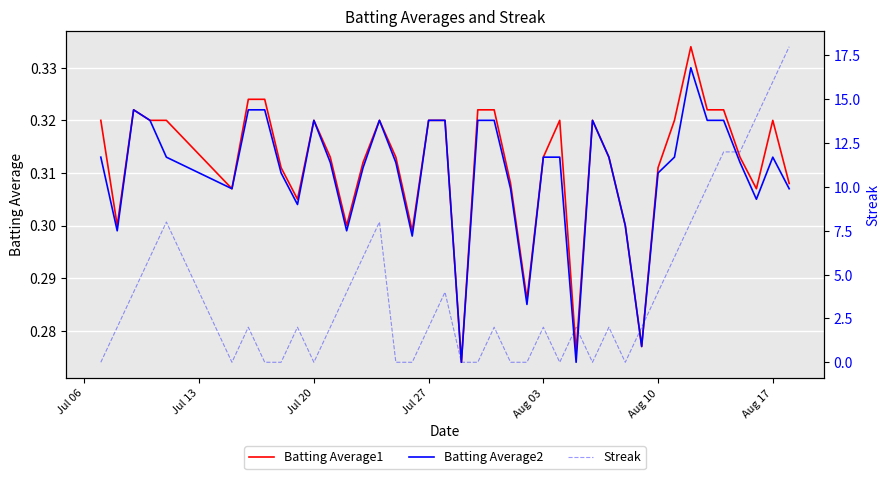

At how many categories does at least one series exceed 3?

16